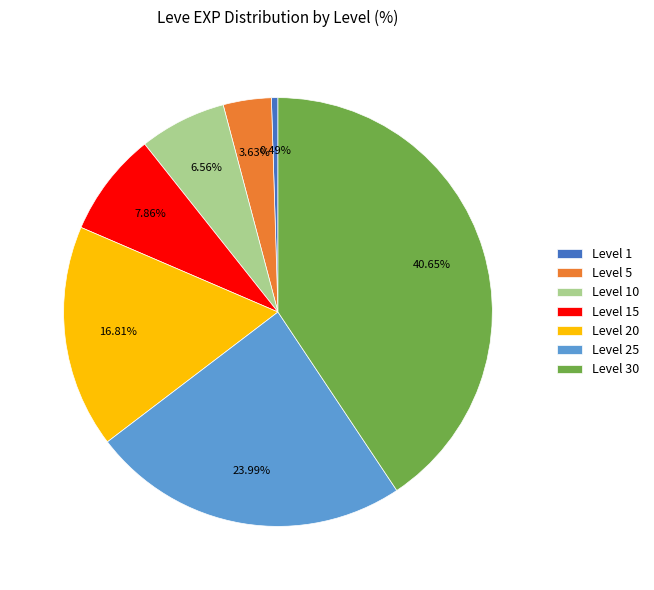

How much of the chart is everything except Level 10?

93.4%